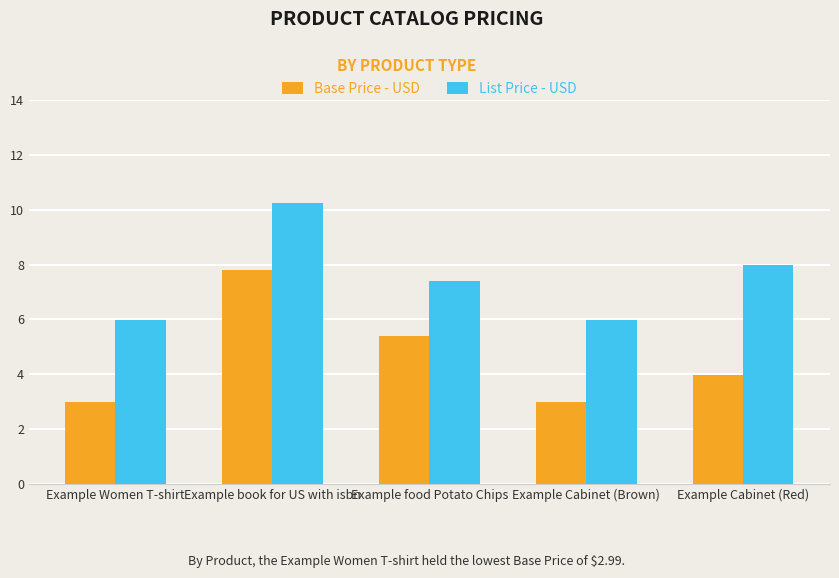

At which label is Base Price - USD closest to 5?

Example food Potato Chips